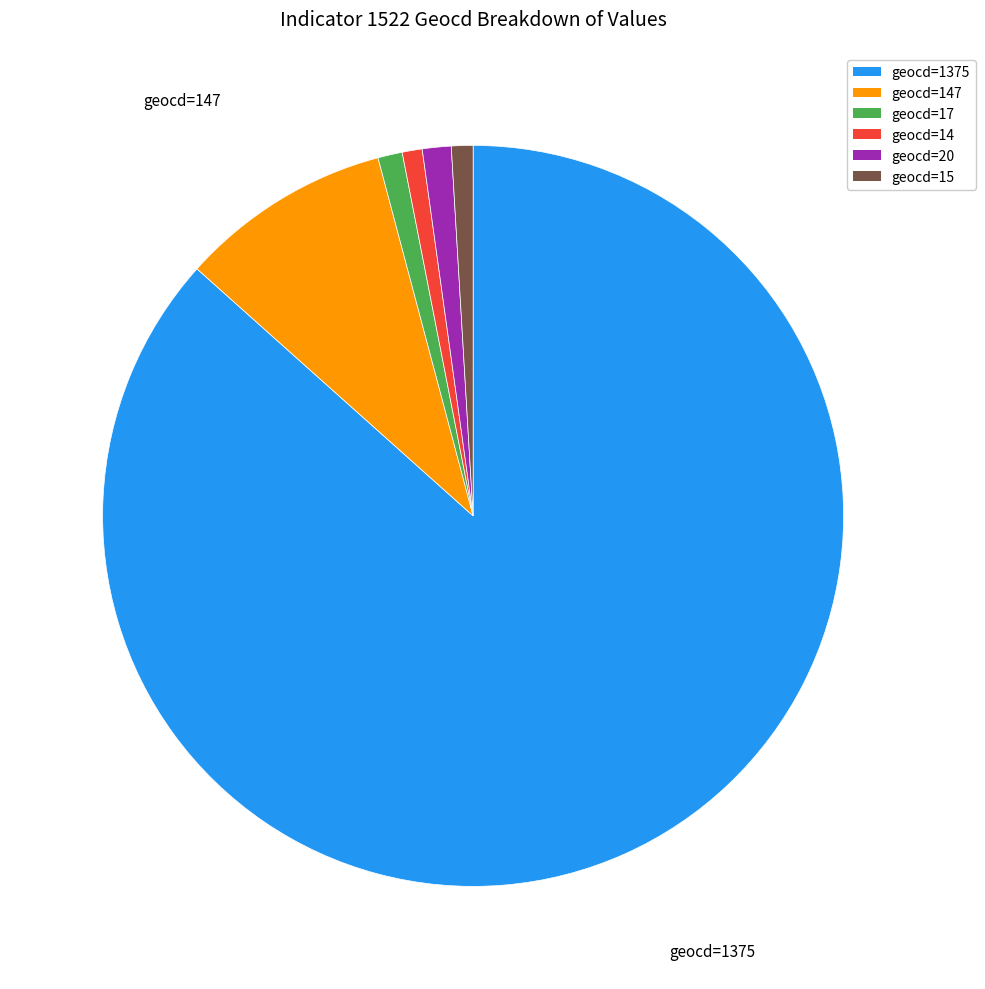

Is there any slice that represents more than half of the pie?

Yes